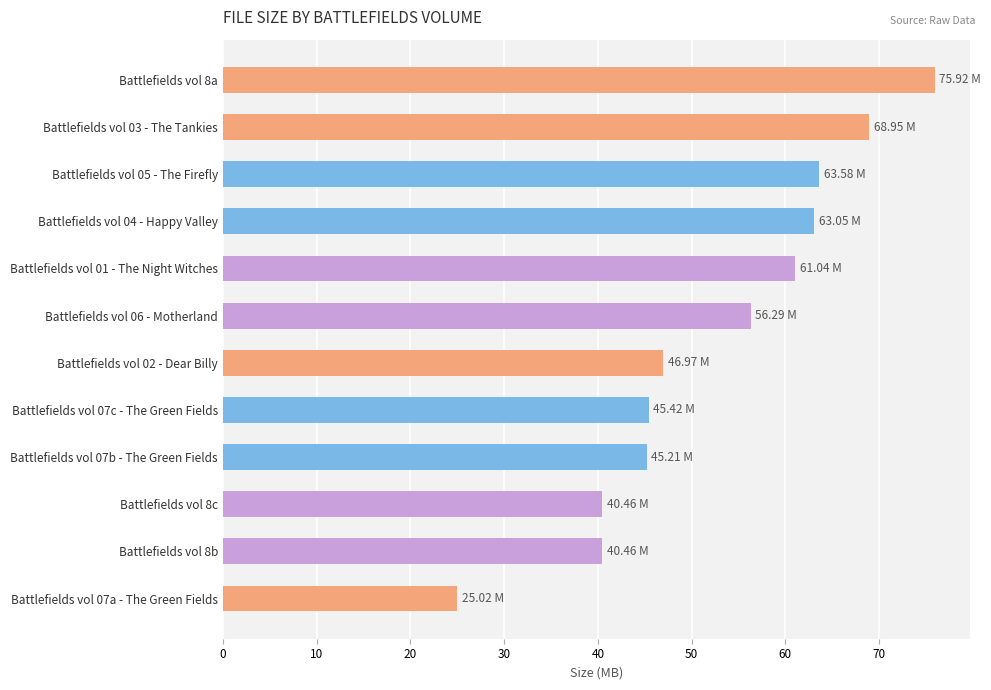

Does the chart contain stacked bars?

No